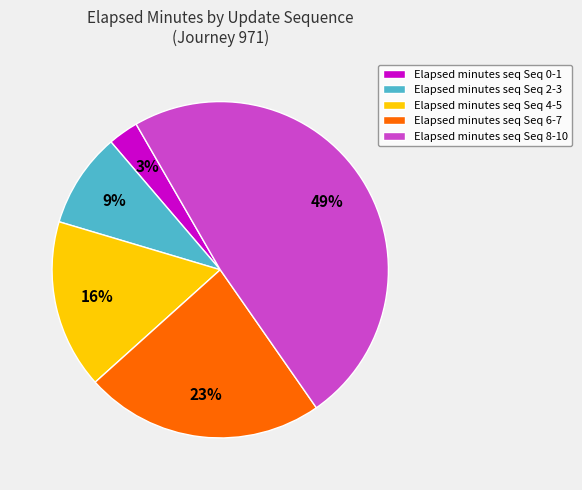

Is it true that Elapsed minutes seq Seq 4-5 is 16% of the pie?

True